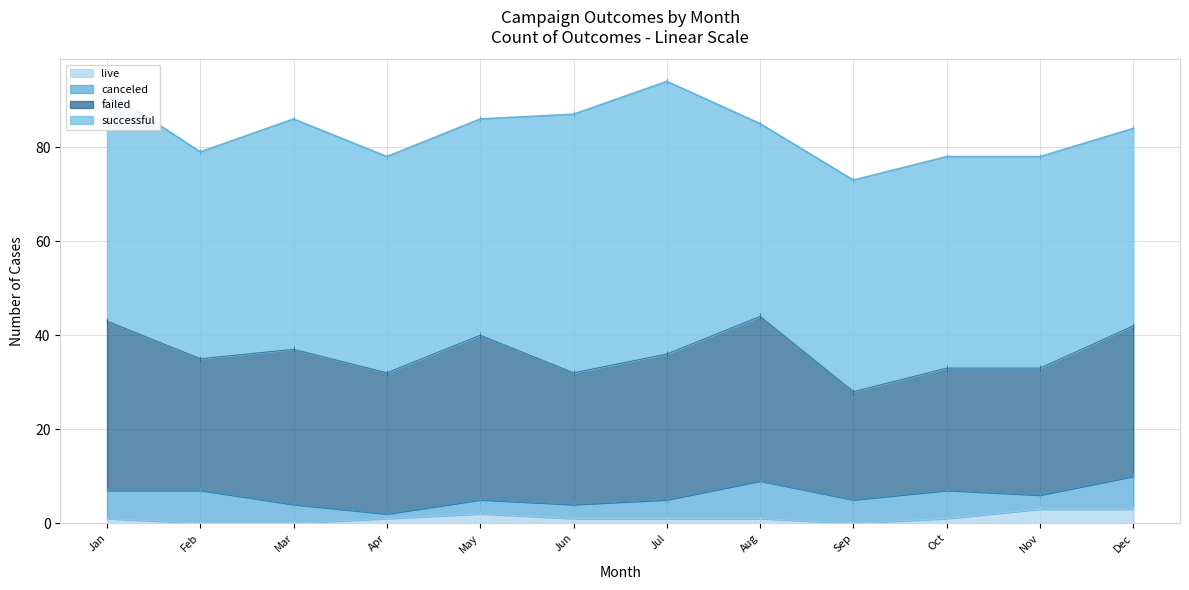

What are all the series names shown in the legend?

canceled, failed, live, successful